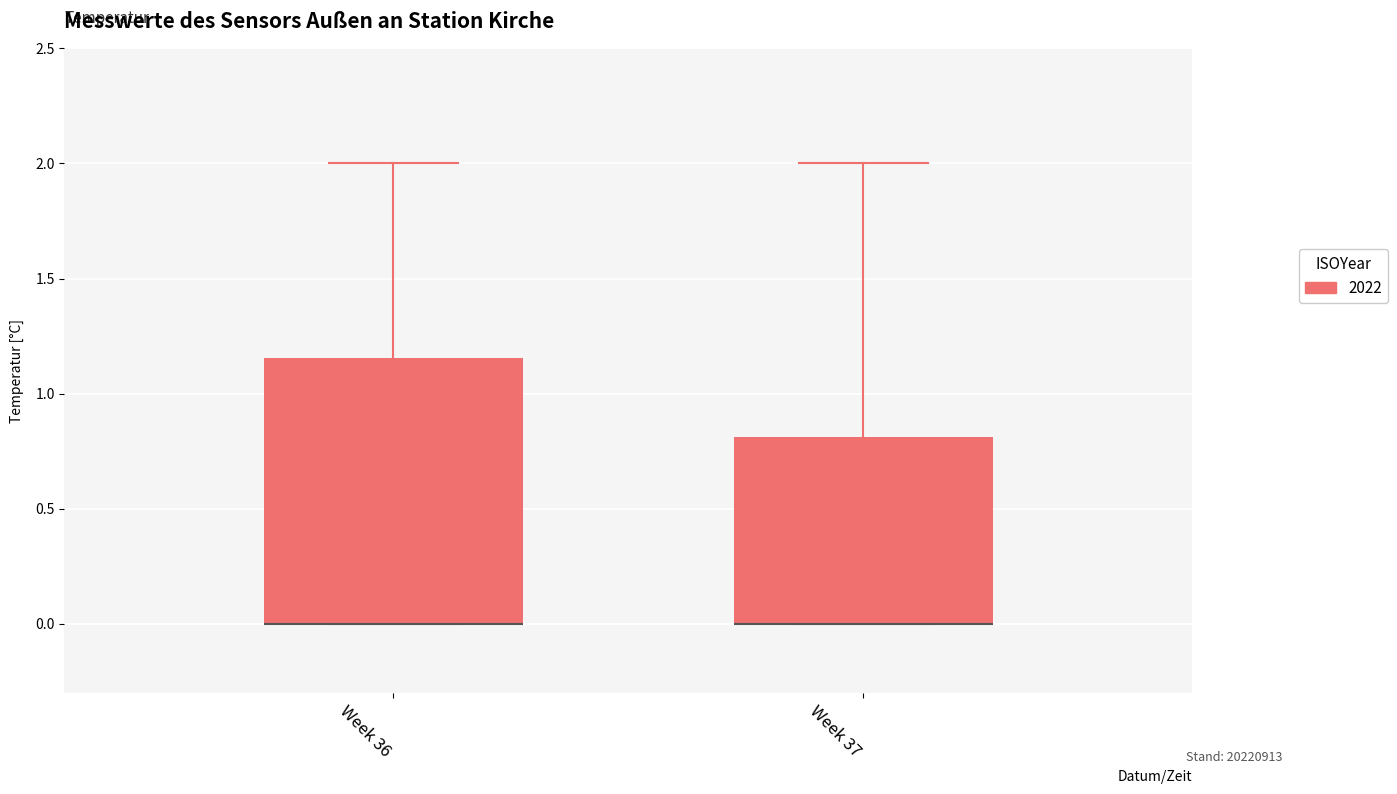

Reading left to right, transcribe this box plot: for each box, give where its median line is, the range the box spans, and where its two whiskers end, as read against the y-axis. The values are not printed on the chart, so give them approximately, as read against the axis.

Week 36: median 0.00 (drawn on the box's lower edge), box 0.00 to 1.15, whiskers 0.00 to 2.00
Week 37: median 0.00 (drawn on the box's lower edge), box 0.00 to 0.80, whiskers 0.00 to 2.00